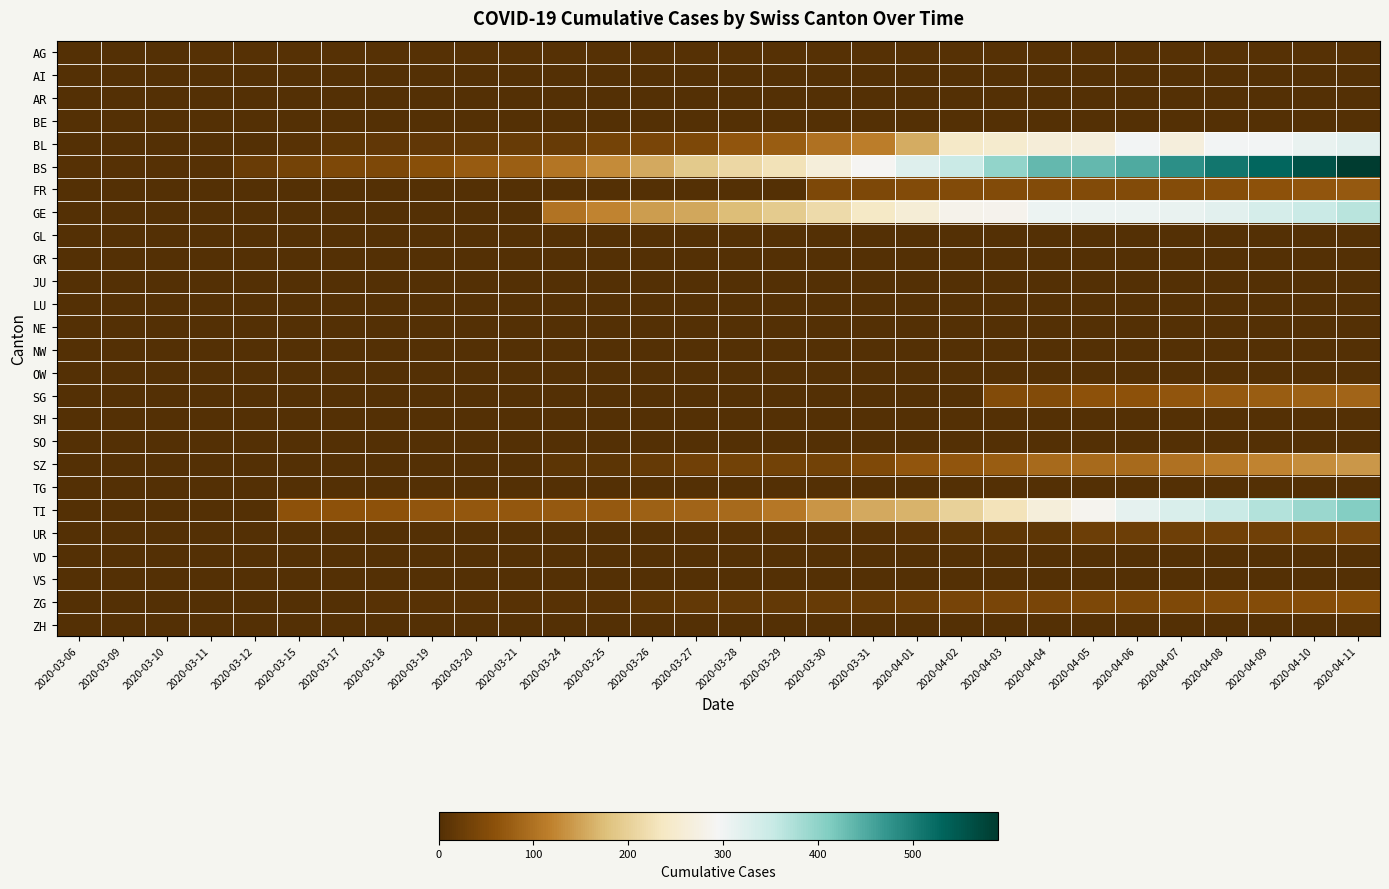

Reading left to right, transcribe all the data shown in this chart.

AG: 2020-03-06=1	2020-03-09=2	2020-03-10=2	2020-03-11=3	2020-03-12=3	2020-03-15=4	2020-03-17=4	2020-03-18=4	2020-03-19=4	2020-03-20=4	2020-03-21=4	2020-03-24=4	2020-03-25=4	2020-03-26=4	2020-03-27=4	2020-03-28=4	2020-03-29=4	2020-03-30=4	2020-03-31=4	2020-04-01=4	2020-04-02=4	2020-04-03=4	2020-04-04=4	2020-04-05=4	2020-04-06=4	2020-04-07=4	2020-04-08=4	2020-04-09=4	2020-04-10=4	2020-04-11=4
AI: 2020-03-06=0	2020-03-09=0	2020-03-10=0	2020-03-11=0	2020-03-12=0	2020-03-15=0	2020-03-17=0	2020-03-18=0	2020-03-19=0	2020-03-20=0	2020-03-21=0	2020-03-24=0	2020-03-25=0	2020-03-26=0	2020-03-27=0	2020-03-28=0	2020-03-29=0	2020-03-30=0	2020-03-31=0	2020-04-01=0	2020-04-02=0	2020-04-03=0	2020-04-04=0	2020-04-05=0	2020-04-06=0	2020-04-07=0	2020-04-08=0	2020-04-09=0	2020-04-10=0	2020-04-11=0
AR: 2020-03-06=0	2020-03-09=0	2020-03-10=0	2020-03-11=0	2020-03-12=0	2020-03-15=0	2020-03-17=0	2020-03-18=0	2020-03-19=0	2020-03-20=0	2020-03-21=0	2020-03-24=0	2020-03-25=0	2020-03-26=0	2020-03-27=0	2020-03-28=0	2020-03-29=0	2020-03-30=0	2020-03-31=0	2020-04-01=0	2020-04-02=0	2020-04-03=0	2020-04-04=0	2020-04-05=0	2020-04-06=0	2020-04-07=0	2020-04-08=0	2020-04-09=0	2020-04-10=0	2020-04-11=0
BE: 2020-03-06=0	2020-03-09=0	2020-03-10=0	2020-03-11=0	2020-03-12=0	2020-03-15=0	2020-03-17=0	2020-03-18=0	2020-03-19=0	2020-03-20=0	2020-03-21=0	2020-03-24=0	2020-03-25=0	2020-03-26=0	2020-03-27=0	2020-03-28=0	2020-03-29=0	2020-03-30=0	2020-03-31=0	2020-04-01=0	2020-04-02=0	2020-04-03=0	2020-04-04=0	2020-04-05=0	2020-04-06=0	2020-04-07=0	2020-04-08=0	2020-04-09=0	2020-04-10=0	2020-04-11=0
BL: 2020-03-06=1	2020-03-09=2	2020-03-10=2	2020-03-11=2	2020-03-12=2	2020-03-15=5	2020-03-17=13	2020-03-18=16	2020-03-19=16	2020-03-20=18	2020-03-21=21	2020-03-24=21	2020-03-25=35	2020-03-26=40	2020-03-27=46	2020-03-28=65	2020-03-29=76	2020-03-30=100	2020-03-31=115	2020-04-01=158	2020-04-02=242	2020-04-03=249	2020-04-04=262	2020-04-05=266	2020-04-06=298	2020-04-07=266	2020-04-08=298	2020-04-09=298	2020-04-10=310	2020-04-11=320
BS: 2020-03-06=4	2020-03-09=4	2020-03-10=4	2020-03-11=4	2020-03-12=25	2020-03-15=36	2020-03-17=44	2020-03-18=46	2020-03-19=57	2020-03-20=73	2020-03-21=78	2020-03-24=105	2020-03-25=128	2020-03-26=155	2020-03-27=191	2020-03-28=211	2020-03-29=228	2020-03-30=263	2020-03-31=292	2020-04-01=323	2020-04-02=350	2020-04-03=397	2020-04-04=434	2020-04-05=434	2020-04-06=450	2020-04-07=480	2020-04-08=510	2020-04-09=530	2020-04-10=560	2020-04-11=590
FR: 2020-03-06=0	2020-03-09=0	2020-03-10=0	2020-03-11=0	2020-03-12=0	2020-03-15=0	2020-03-17=0	2020-03-18=0	2020-03-19=0	2020-03-20=0	2020-03-21=0	2020-03-24=0	2020-03-25=0	2020-03-26=0	2020-03-27=0	2020-03-28=0	2020-03-29=0	2020-03-30=46	2020-03-31=46	2020-04-01=49	2020-04-02=49	2020-04-03=49	2020-04-04=49	2020-04-05=49	2020-04-06=49	2020-04-07=52	2020-04-08=55	2020-04-09=60	2020-04-10=65	2020-04-11=70
GE: 2020-03-06=0	2020-03-09=0	2020-03-10=0	2020-03-11=0	2020-03-12=0	2020-03-15=0	2020-03-17=0	2020-03-18=0	2020-03-19=0	2020-03-20=0	2020-03-21=0	2020-03-24=103	2020-03-25=122	2020-03-26=144	2020-03-27=153	2020-03-28=175	2020-03-29=193	2020-03-30=216	2020-03-31=241	2020-04-01=260	2020-04-02=283	2020-04-03=284	2020-04-04=305	2020-04-05=305	2020-04-06=305	2020-04-07=310	2020-04-08=320	2020-04-09=335	2020-04-10=350	2020-04-11=365
GL: 2020-03-06=0	2020-03-09=0	2020-03-10=0	2020-03-11=0	2020-03-12=0	2020-03-15=0	2020-03-17=0	2020-03-18=0	2020-03-19=0	2020-03-20=0	2020-03-21=0	2020-03-24=0	2020-03-25=0	2020-03-26=0	2020-03-27=0	2020-03-28=0	2020-03-29=0	2020-03-30=0	2020-03-31=0	2020-04-01=0	2020-04-02=0	2020-04-03=0	2020-04-04=0	2020-04-05=0	2020-04-06=0	2020-04-07=0	2020-04-08=0	2020-04-09=0	2020-04-10=0	2020-04-11=0
GR: 2020-03-06=0	2020-03-09=0	2020-03-10=0	2020-03-11=0	2020-03-12=0	2020-03-15=0	2020-03-17=0	2020-03-18=0	2020-03-19=0	2020-03-20=0	2020-03-21=0	2020-03-24=0	2020-03-25=0	2020-03-26=0	2020-03-27=0	2020-03-28=0	2020-03-29=0	2020-03-30=0	2020-03-31=0	2020-04-01=0	2020-04-02=0	2020-04-03=0	2020-04-04=0	2020-04-05=0	2020-04-06=0	2020-04-07=0	2020-04-08=0	2020-04-09=0	2020-04-10=0	2020-04-11=0
JU: 2020-03-06=0	2020-03-09=0	2020-03-10=0	2020-03-11=0	2020-03-12=0	2020-03-15=0	2020-03-17=0	2020-03-18=0	2020-03-19=0	2020-03-20=0	2020-03-21=0	2020-03-24=0	2020-03-25=0	2020-03-26=0	2020-03-27=0	2020-03-28=0	2020-03-29=0	2020-03-30=0	2020-03-31=0	2020-04-01=0	2020-04-02=0	2020-04-03=0	2020-04-04=0	2020-04-05=0	2020-04-06=0	2020-04-07=0	2020-04-08=0	2020-04-09=0	2020-04-10=0	2020-04-11=0
LU: 2020-03-06=0	2020-03-09=0	2020-03-10=0	2020-03-11=0	2020-03-12=0	2020-03-15=0	2020-03-17=0	2020-03-18=0	2020-03-19=0	2020-03-20=0	2020-03-21=0	2020-03-24=0	2020-03-25=0	2020-03-26=0	2020-03-27=0	2020-03-28=0	2020-03-29=0	2020-03-30=0	2020-03-31=0	2020-04-01=0	2020-04-02=0	2020-04-03=0	2020-04-04=0	2020-04-05=0	2020-04-06=0	2020-04-07=0	2020-04-08=0	2020-04-09=0	2020-04-10=0	2020-04-11=0
NE: 2020-03-06=0	2020-03-09=0	2020-03-10=0	2020-03-11=0	2020-03-12=0	2020-03-15=0	2020-03-17=0	2020-03-18=0	2020-03-19=0	2020-03-20=0	2020-03-21=0	2020-03-24=0	2020-03-25=0	2020-03-26=0	2020-03-27=0	2020-03-28=0	2020-03-29=0	2020-03-30=0	2020-03-31=0	2020-04-01=0	2020-04-02=0	2020-04-03=0	2020-04-04=0	2020-04-05=0	2020-04-06=0	2020-04-07=0	2020-04-08=0	2020-04-09=0	2020-04-10=0	2020-04-11=0
NW: 2020-03-06=0	2020-03-09=0	2020-03-10=0	2020-03-11=0	2020-03-12=0	2020-03-15=0	2020-03-17=0	2020-03-18=0	2020-03-19=0	2020-03-20=0	2020-03-21=0	2020-03-24=0	2020-03-25=0	2020-03-26=0	2020-03-27=0	2020-03-28=0	2020-03-29=0	2020-03-30=0	2020-03-31=0	2020-04-01=0	2020-04-02=0	2020-04-03=0	2020-04-04=0	2020-04-05=0	2020-04-06=0	2020-04-07=0	2020-04-08=0	2020-04-09=0	2020-04-10=0	2020-04-11=0
OW: 2020-03-06=0	2020-03-09=0	2020-03-10=0	2020-03-11=0	2020-03-12=0	2020-03-15=0	2020-03-17=0	2020-03-18=0	2020-03-19=0	2020-03-20=0	2020-03-21=0	2020-03-24=0	2020-03-25=0	2020-03-26=0	2020-03-27=0	2020-03-28=0	2020-03-29=0	2020-03-30=0	2020-03-31=0	2020-04-01=0	2020-04-02=0	2020-04-03=0	2020-04-04=0	2020-04-05=0	2020-04-06=0	2020-04-07=0	2020-04-08=0	2020-04-09=0	2020-04-10=0	2020-04-11=0
SG: 2020-03-06=0	2020-03-09=0	2020-03-10=0	2020-03-11=0	2020-03-12=0	2020-03-15=0	2020-03-17=0	2020-03-18=0	2020-03-19=0	2020-03-20=0	2020-03-21=0	2020-03-24=0	2020-03-25=0	2020-03-26=0	2020-03-27=0	2020-03-28=0	2020-03-29=0	2020-03-30=0	2020-03-31=0	2020-04-01=0	2020-04-02=0	2020-04-03=49	2020-04-04=50	2020-04-05=62	2020-04-06=62	2020-04-07=65	2020-04-08=70	2020-04-09=75	2020-04-10=80	2020-04-11=85
SH: 2020-03-06=0	2020-03-09=0	2020-03-10=0	2020-03-11=0	2020-03-12=0	2020-03-15=0	2020-03-17=0	2020-03-18=0	2020-03-19=0	2020-03-20=0	2020-03-21=0	2020-03-24=0	2020-03-25=0	2020-03-26=0	2020-03-27=0	2020-03-28=0	2020-03-29=0	2020-03-30=0	2020-03-31=0	2020-04-01=0	2020-04-02=0	2020-04-03=0	2020-04-04=0	2020-04-05=0	2020-04-06=0	2020-04-07=0	2020-04-08=0	2020-04-09=0	2020-04-10=0	2020-04-11=0
SO: 2020-03-06=0	2020-03-09=0	2020-03-10=0	2020-03-11=0	2020-03-12=0	2020-03-15=0	2020-03-17=0	2020-03-18=0	2020-03-19=0	2020-03-20=0	2020-03-21=0	2020-03-24=0	2020-03-25=0	2020-03-26=0	2020-03-27=0	2020-03-28=0	2020-03-29=0	2020-03-30=0	2020-03-31=0	2020-04-01=0	2020-04-02=0	2020-04-03=0	2020-04-04=0	2020-04-05=0	2020-04-06=0	2020-04-07=0	2020-04-08=0	2020-04-09=0	2020-04-10=0	2020-04-11=0
SZ: 2020-03-06=0	2020-03-09=0	2020-03-10=0	2020-03-11=0	2020-03-12=0	2020-03-15=0	2020-03-17=0	2020-03-18=0	2020-03-19=0	2020-03-20=0	2020-03-21=0	2020-03-24=10	2020-03-25=10	2020-03-26=20	2020-03-27=32	2020-03-28=33	2020-03-29=33	2020-03-30=33	2020-03-31=48	2020-04-01=65	2020-04-02=65	2020-04-03=75	2020-04-04=92	2020-04-05=92	2020-04-06=92	2020-04-07=100	2020-04-08=110	2020-04-09=120	2020-04-10=130	2020-04-11=140
TG: 2020-03-06=0	2020-03-09=0	2020-03-10=0	2020-03-11=0	2020-03-12=0	2020-03-15=0	2020-03-17=0	2020-03-18=0	2020-03-19=0	2020-03-20=0	2020-03-21=0	2020-03-24=0	2020-03-25=0	2020-03-26=0	2020-03-27=0	2020-03-28=0	2020-03-29=0	2020-03-30=0	2020-03-31=0	2020-04-01=0	2020-04-02=0	2020-04-03=0	2020-04-04=0	2020-04-05=0	2020-04-06=0	2020-04-07=0	2020-04-08=0	2020-04-09=0	2020-04-10=0	2020-04-11=0
TI: 2020-03-06=0	2020-03-09=0	2020-03-10=0	2020-03-11=0	2020-03-12=0	2020-03-15=61	2020-03-17=62	2020-03-18=62	2020-03-19=65	2020-03-20=67	2020-03-21=68	2020-03-24=70	2020-03-25=71	2020-03-26=80	2020-03-27=85	2020-03-28=91	2020-03-29=107	2020-03-30=136	2020-03-31=155	2020-04-01=165	2020-04-02=202	2020-04-03=229	2020-04-04=263	2020-04-05=287	2020-04-06=314	2020-04-07=330	2020-04-08=350	2020-04-09=370	2020-04-10=390	2020-04-11=410
UR: 2020-03-06=0	2020-03-09=0	2020-03-10=0	2020-03-11=0	2020-03-12=0	2020-03-15=0	2020-03-17=0	2020-03-18=0	2020-03-19=0	2020-03-20=0	2020-03-21=0	2020-03-24=1	2020-03-25=0	2020-03-26=2	2020-03-27=3	2020-03-28=3	2020-03-29=3	2020-03-30=3	2020-03-31=3	2020-04-01=9	2020-04-02=11	2020-04-03=13	2020-04-04=13	2020-04-05=26	2020-04-06=26	2020-04-07=28	2020-04-08=30	2020-04-09=32	2020-04-10=35	2020-04-11=38
VD: 2020-03-06=0	2020-03-09=0	2020-03-10=0	2020-03-11=0	2020-03-12=0	2020-03-15=0	2020-03-17=0	2020-03-18=0	2020-03-19=0	2020-03-20=0	2020-03-21=0	2020-03-24=0	2020-03-25=0	2020-03-26=0	2020-03-27=0	2020-03-28=0	2020-03-29=0	2020-03-30=0	2020-03-31=0	2020-04-01=0	2020-04-02=0	2020-04-03=0	2020-04-04=0	2020-04-05=0	2020-04-06=0	2020-04-07=0	2020-04-08=0	2020-04-09=0	2020-04-10=0	2020-04-11=0
VS: 2020-03-06=0	2020-03-09=0	2020-03-10=0	2020-03-11=0	2020-03-12=0	2020-03-15=0	2020-03-17=0	2020-03-18=0	2020-03-19=0	2020-03-20=0	2020-03-21=0	2020-03-24=0	2020-03-25=0	2020-03-26=0	2020-03-27=0	2020-03-28=0	2020-03-29=0	2020-03-30=0	2020-03-31=0	2020-04-01=0	2020-04-02=0	2020-04-03=0	2020-04-04=0	2020-04-05=0	2020-04-06=0	2020-04-07=0	2020-04-08=0	2020-04-09=0	2020-04-10=0	2020-04-11=0
ZG: 2020-03-06=0	2020-03-09=0	2020-03-10=0	2020-03-11=0	2020-03-12=0	2020-03-15=0	2020-03-17=1	2020-03-18=5	2020-03-19=5	2020-03-20=5	2020-03-21=5	2020-03-24=5	2020-03-25=5	2020-03-26=12	2020-03-27=18	2020-03-28=18	2020-03-29=18	2020-03-30=21	2020-03-31=21	2020-04-01=29	2020-04-02=39	2020-04-03=40	2020-04-04=41	2020-04-05=44	2020-04-06=46	2020-04-07=48	2020-04-08=50	2020-04-09=52	2020-04-10=55	2020-04-11=58
ZH: 2020-03-06=0	2020-03-09=0	2020-03-10=0	2020-03-11=0	2020-03-12=0	2020-03-15=0	2020-03-17=0	2020-03-18=0	2020-03-19=0	2020-03-20=0	2020-03-21=0	2020-03-24=0	2020-03-25=0	2020-03-26=0	2020-03-27=0	2020-03-28=0	2020-03-29=0	2020-03-30=0	2020-03-31=0	2020-04-01=0	2020-04-02=0	2020-04-03=0	2020-04-04=0	2020-04-05=0	2020-04-06=0	2020-04-07=0	2020-04-08=0	2020-04-09=0	2020-04-10=0	2020-04-11=0